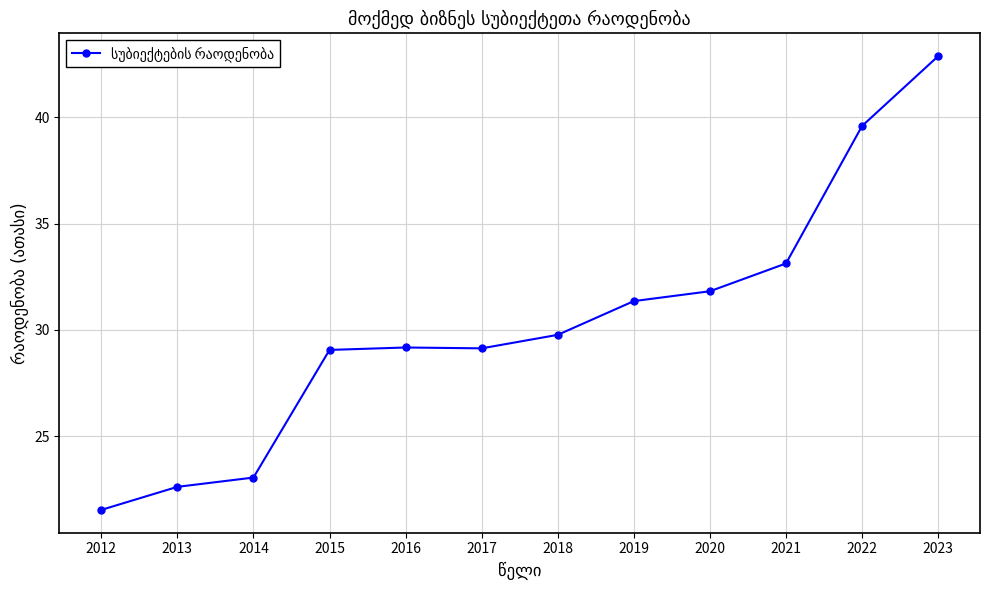

True or false: the data has more than 2 interior local peaks.

False